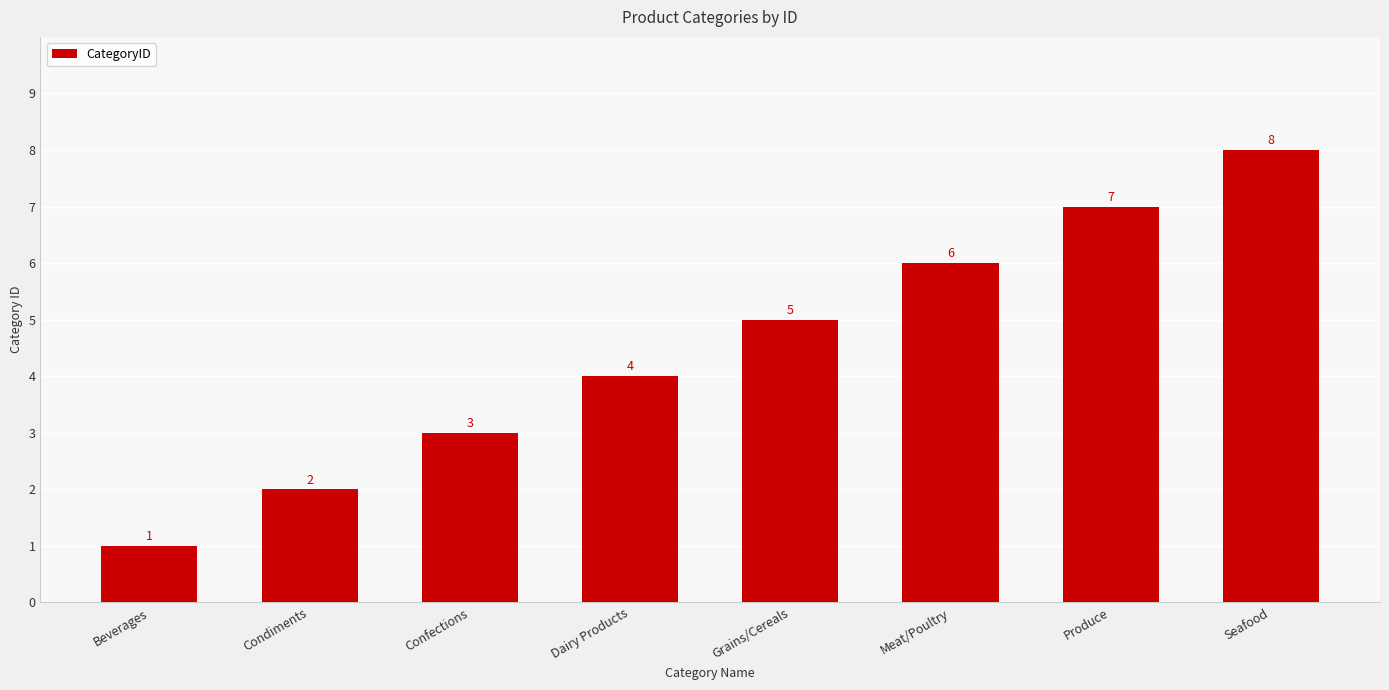

Reading right to left, extract all data points from this chart.

8	7	6	5	4	3	2	1